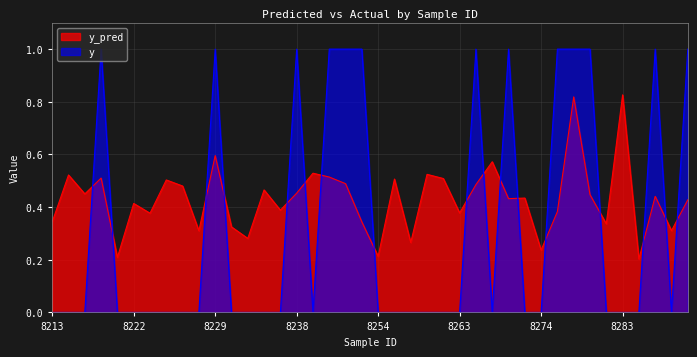

How many times do y and y_pred cross each other?

17